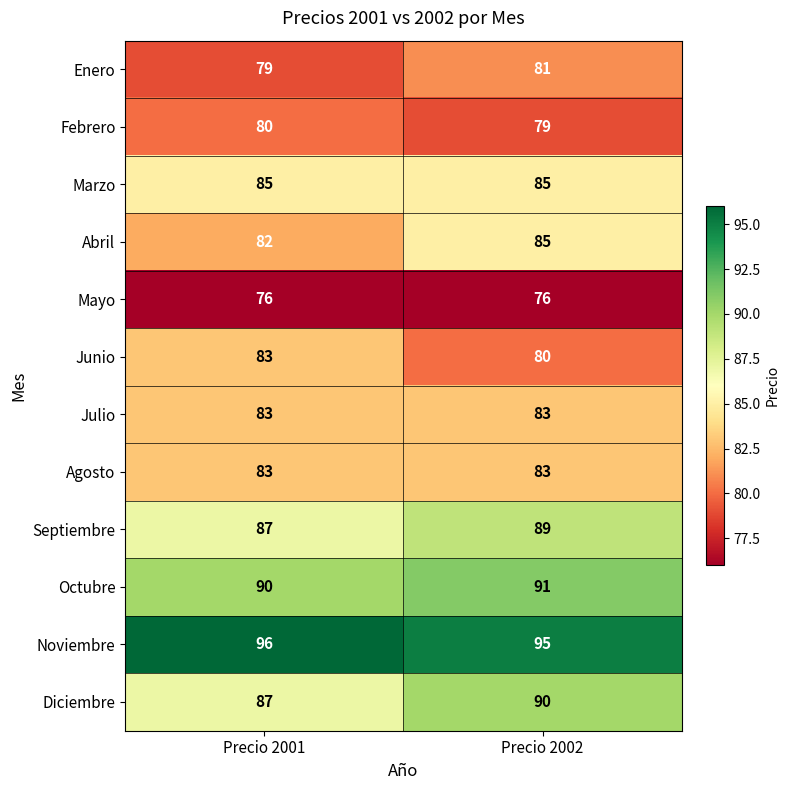

What is the spread (max minus min) of values at Precio 2001?

20